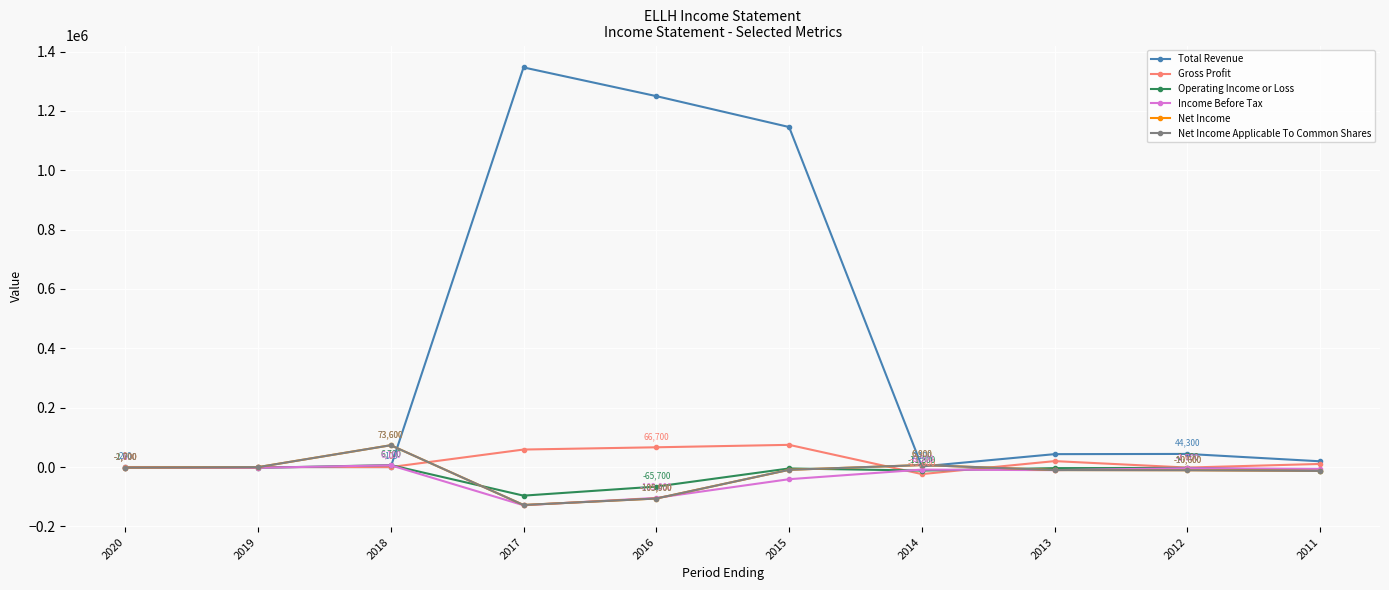

At which label is Net Income closest to -27050?

2011